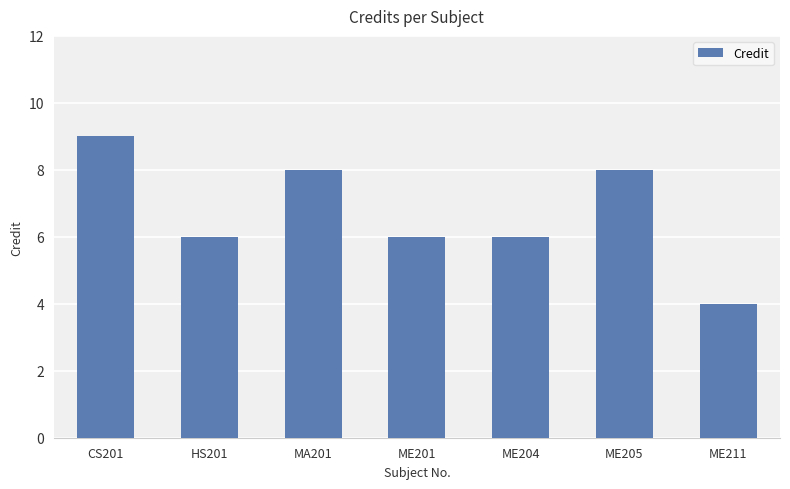

Where does the data first go above 6?

CS201